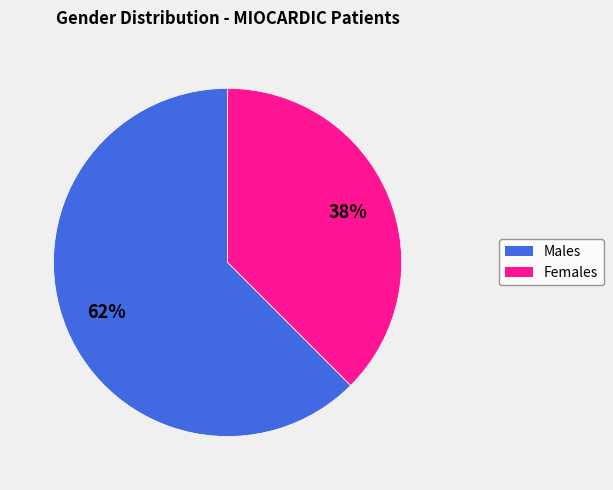

Is there a majority slice in this chart?

Yes